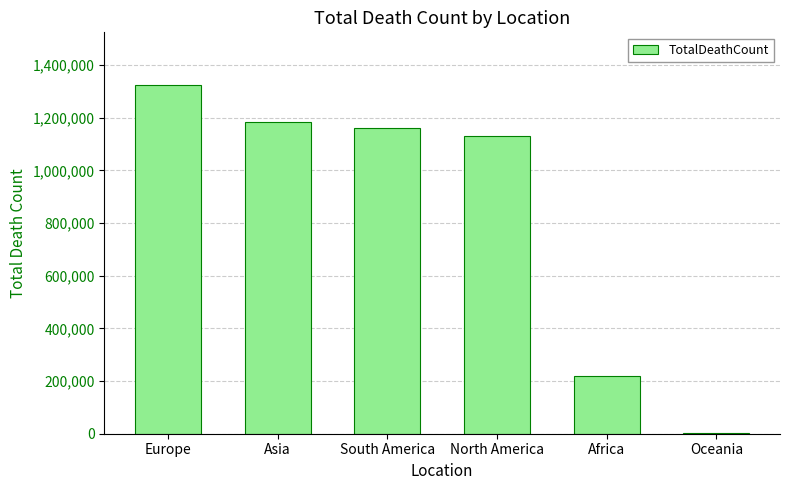

Reading left to right, what are all the values shown in this chart?

1325391	1183412	1159419	1131090	219201	2917